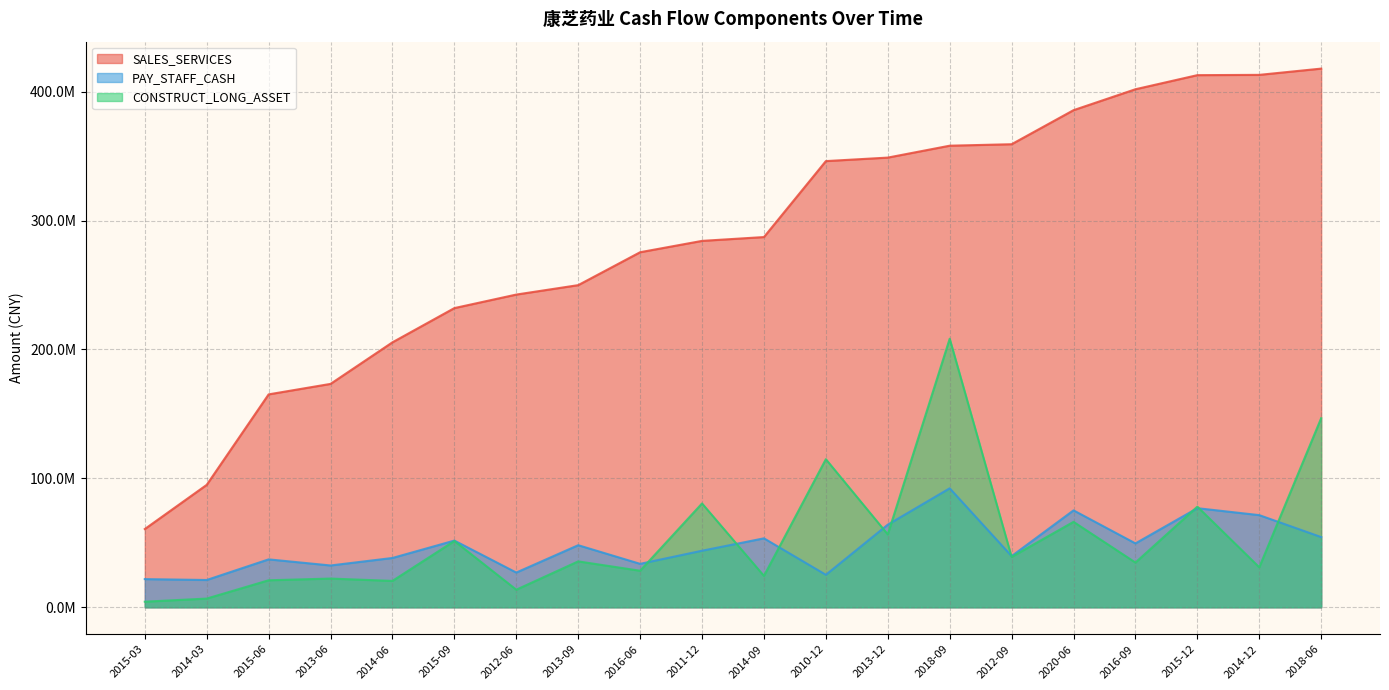

Does the chart have visible grid lines?

Yes